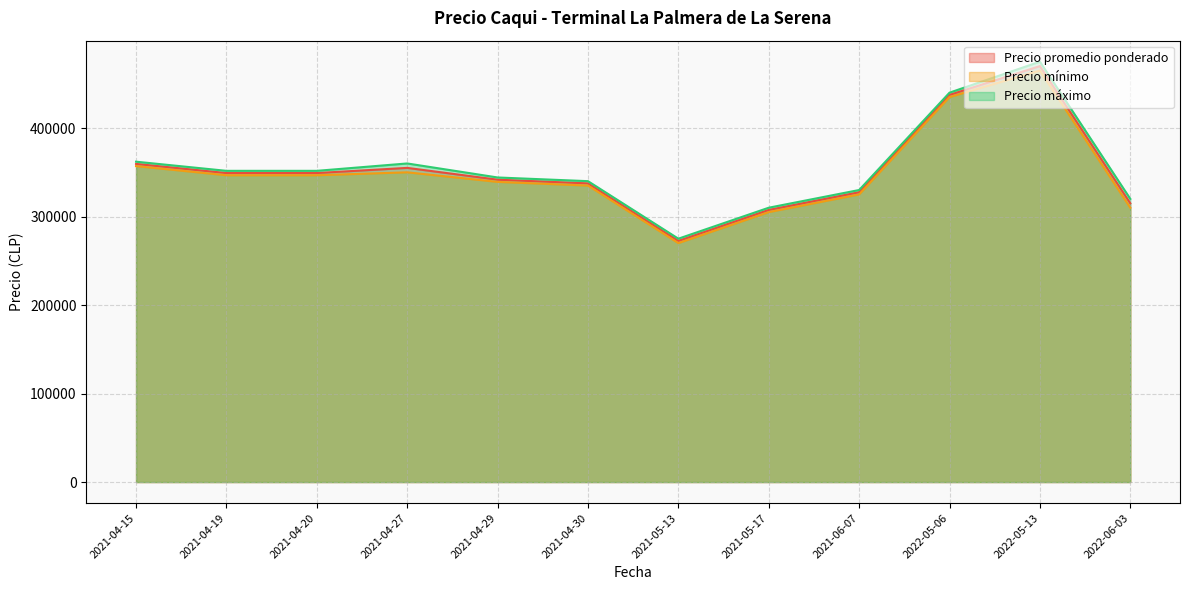

What is the minimum value for Precio máximo?

275000.0